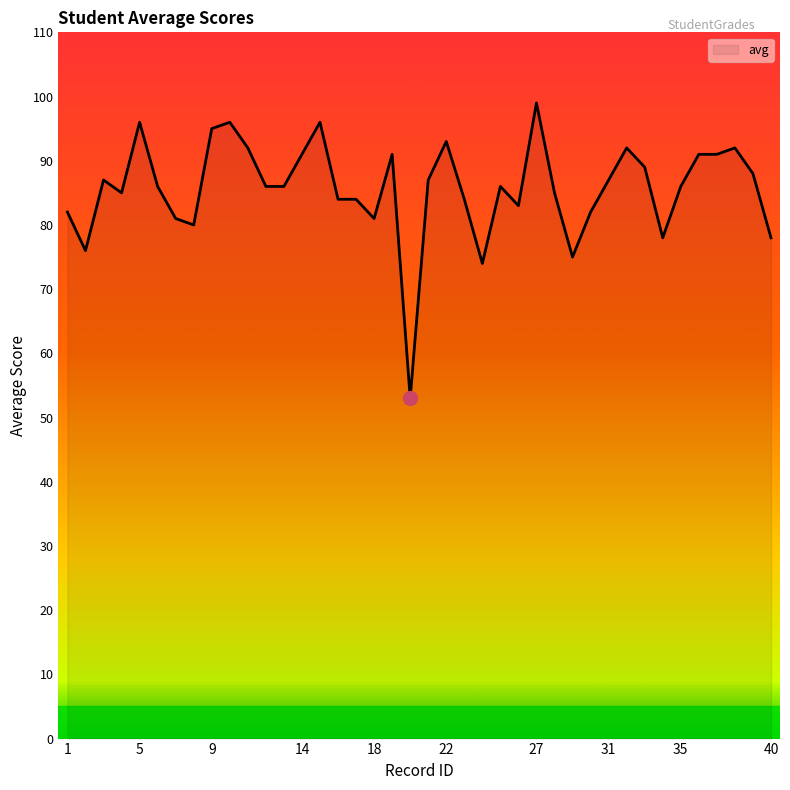

What is the maximum value shown in the chart?

99